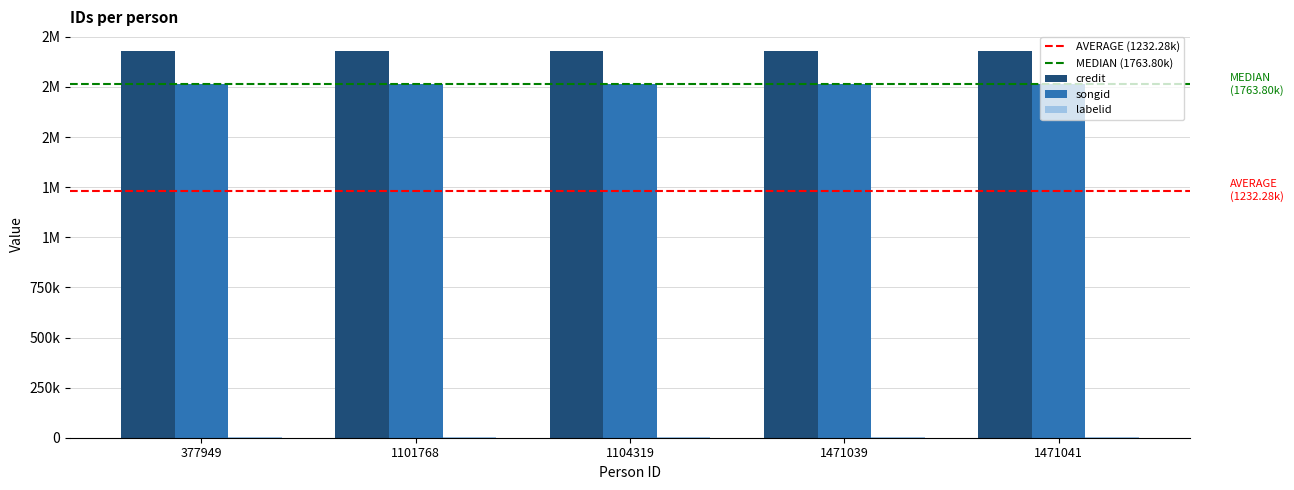

Reading right to left, extract all data points from this chart.

credit: 1471041=1931149	1471039=1931149	1104319=1931149	1101768=1931149	377949=1931149
songid: 1471041=1763797	1471039=1763797	1104319=1763797	1101768=1763797	377949=1763797
labelid: 1471041=1906	1471039=1906	1104319=1906	1101768=1906	377949=1906